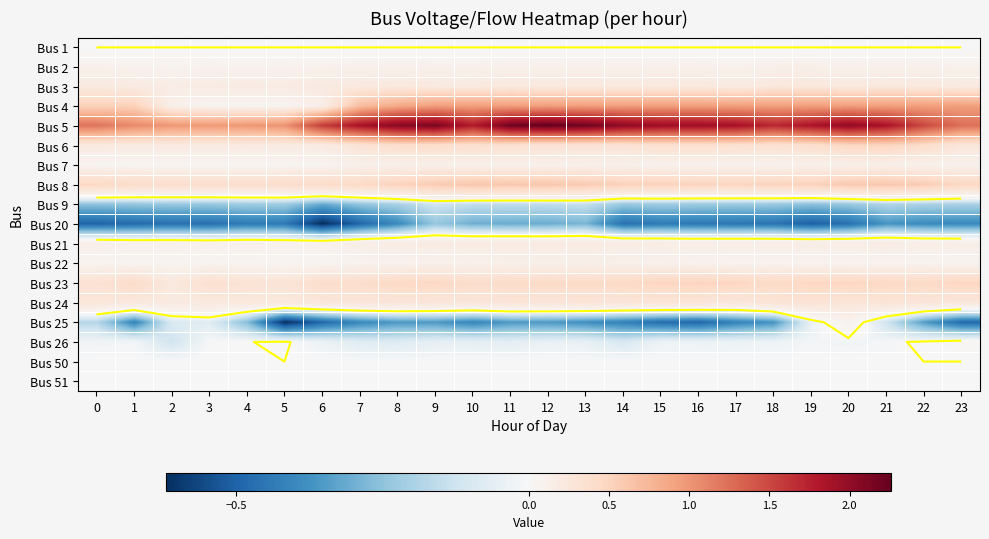

At which category does the chart reach its minimum across all series?

6